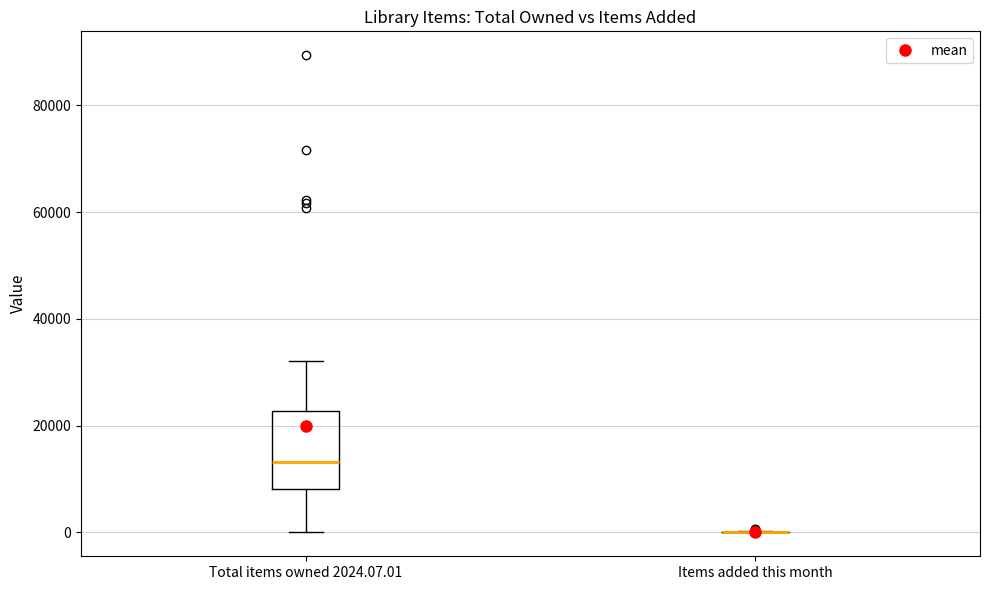

Reading left to right, read every box against the y-axis: the position of its median line, the range the box covers, and the ends of its whiskers. The values are not printed on the chart, so give them approximately, as read against the axis.

Total items owned 2024.07.01: median 14000, box 8000 to 22000, whiskers 0 to 32000
Items added this month: box collapsed to a line at 0, whiskers 0 to 0